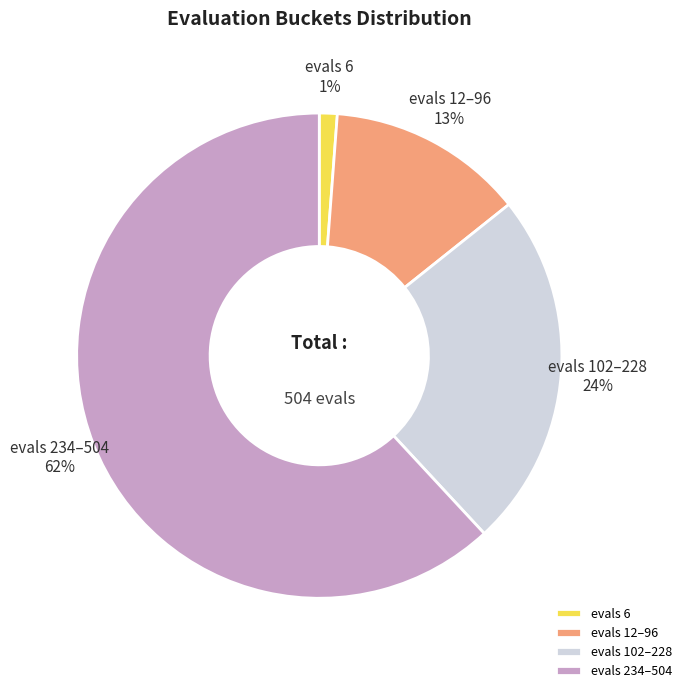

To the nearest percent, what is the difference between the largest and smallest slice percentages?

61%